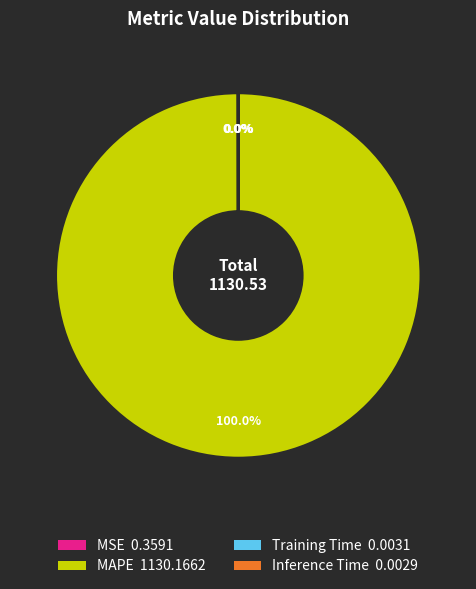

Is there any slice that represents more than half of the pie?

Yes